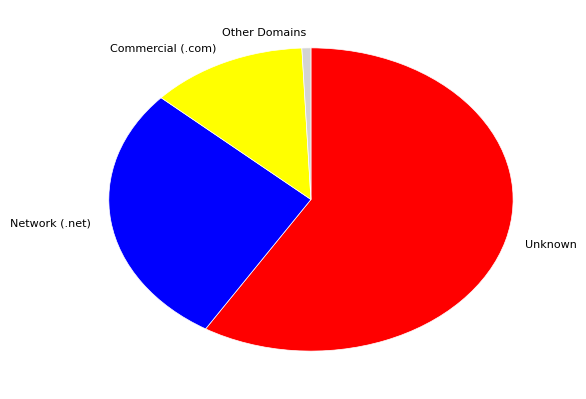

Between Commercial (.com) and Unknown, which is larger?

Unknown